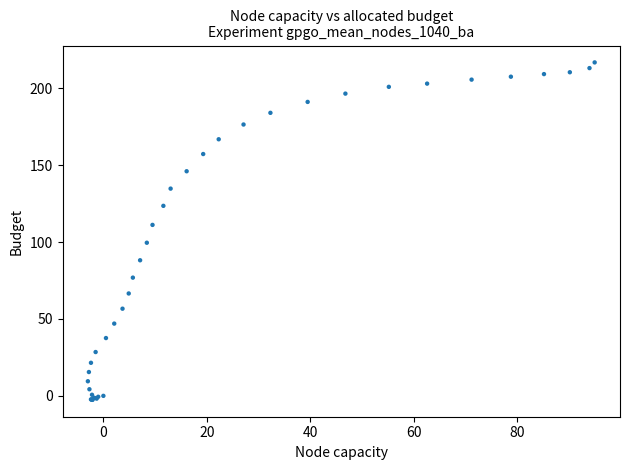

What Y value in the scatter plot is closest to 107?

111.2